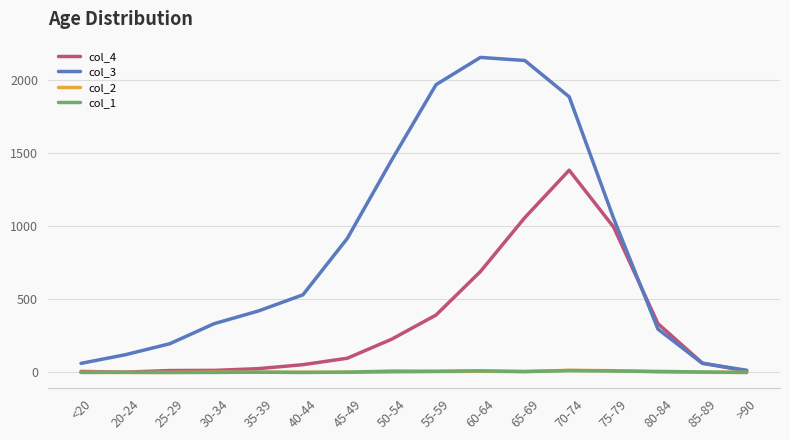

The col_2 series shows 12 at 75-79. True or false?

True